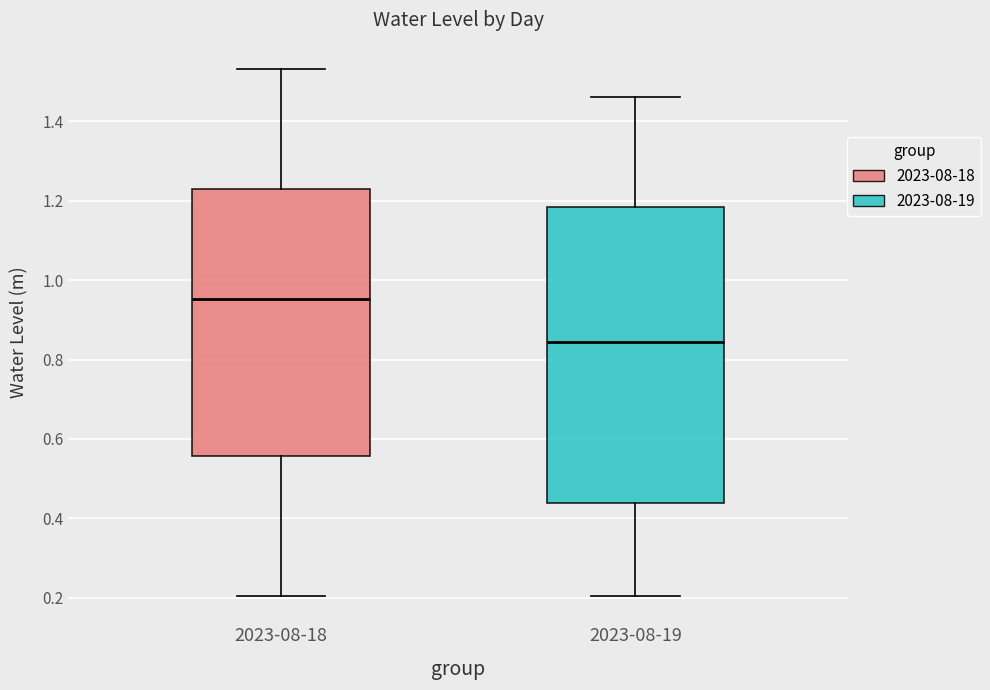

Reading left to right, read every box against the y-axis: the position of its median line, the range the box covers, and the ends of its whiskers. The values are not printed on the chart, so give them approximately, as read against the axis.

2023-08-18: median 0.96, box 0.56 to 1.22, whiskers 0.20 to 1.54
2023-08-19: median 0.84, box 0.44 to 1.18, whiskers 0.20 to 1.46